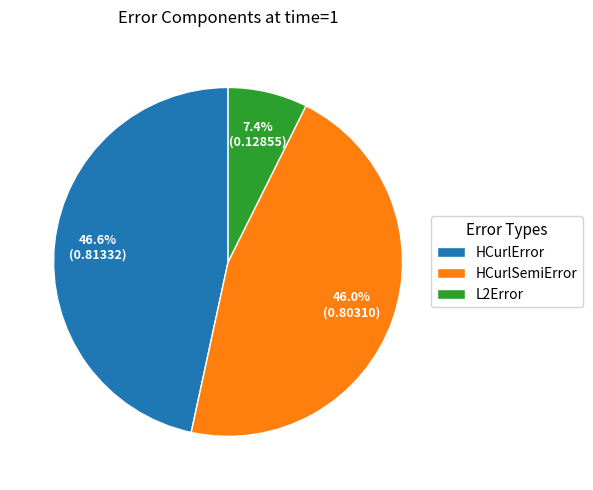

To the nearest percent, what is the average slice percentage?

33%